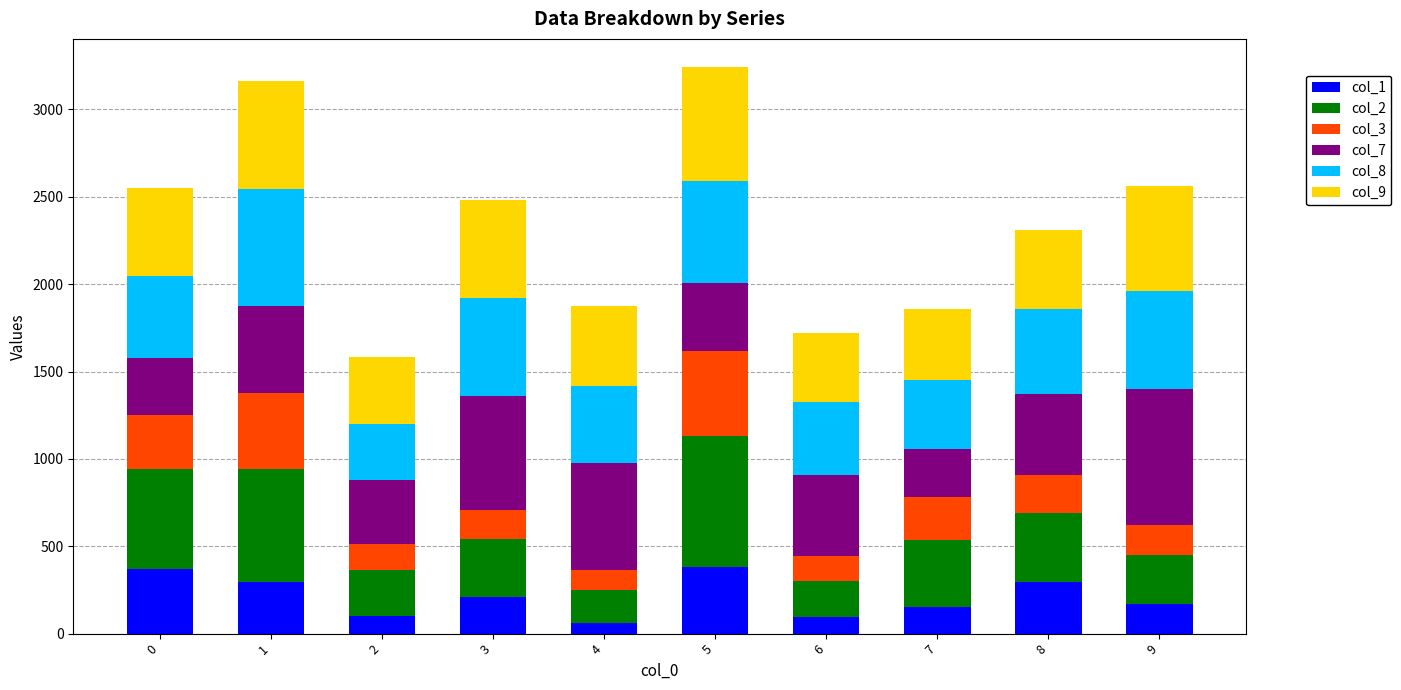

Does the chart contain stacked bars?

Yes